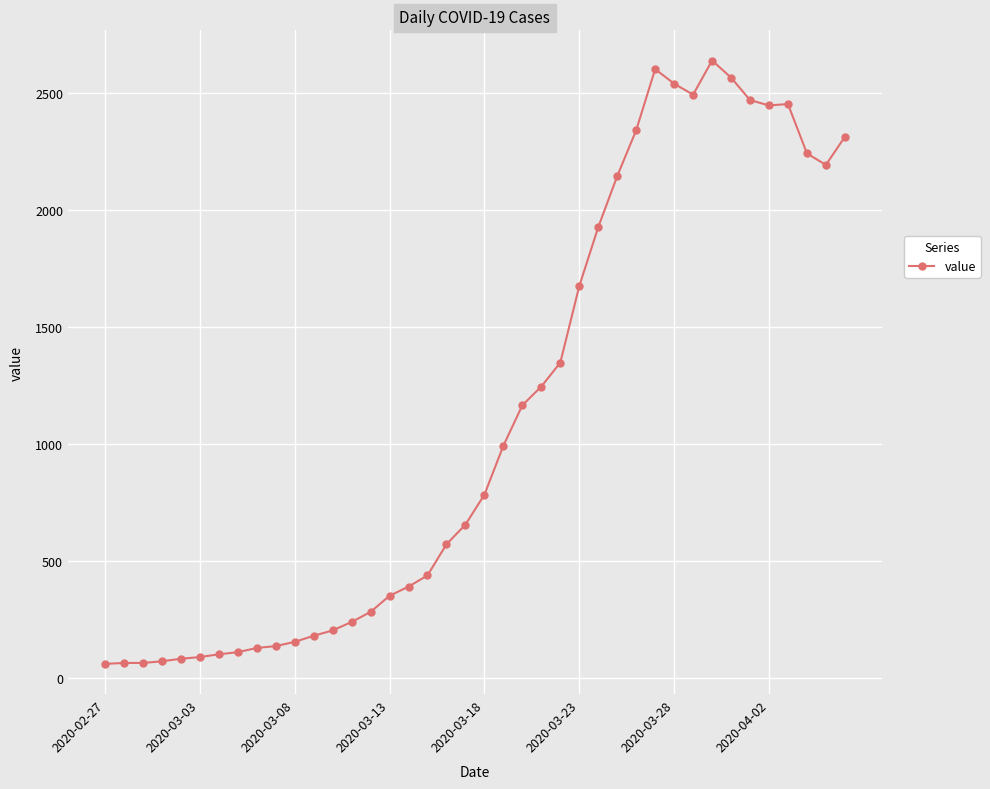

What is the difference between the maximum and second lowest values?

2574